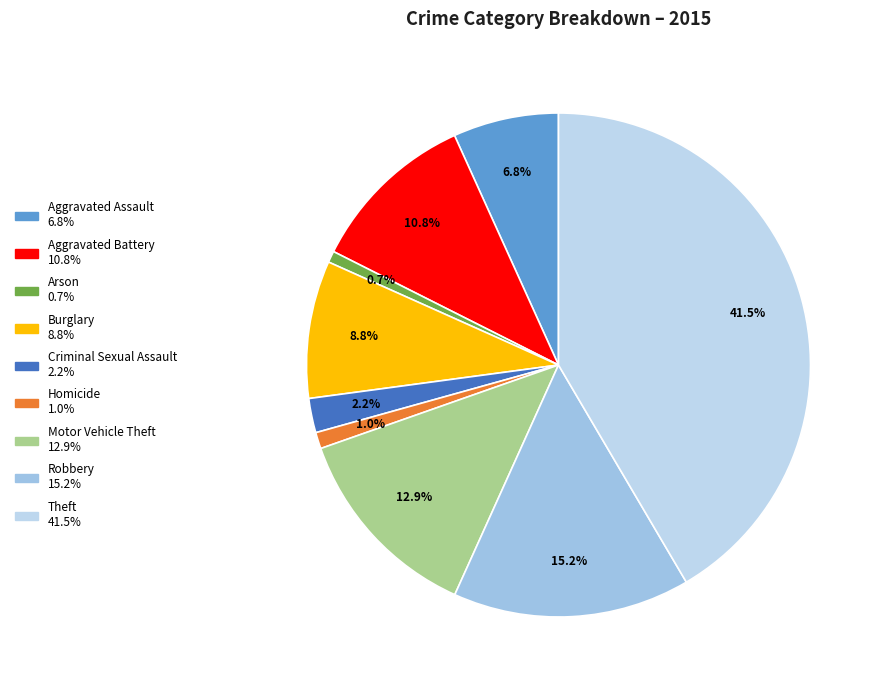

Count the number of slices in the pie.

9